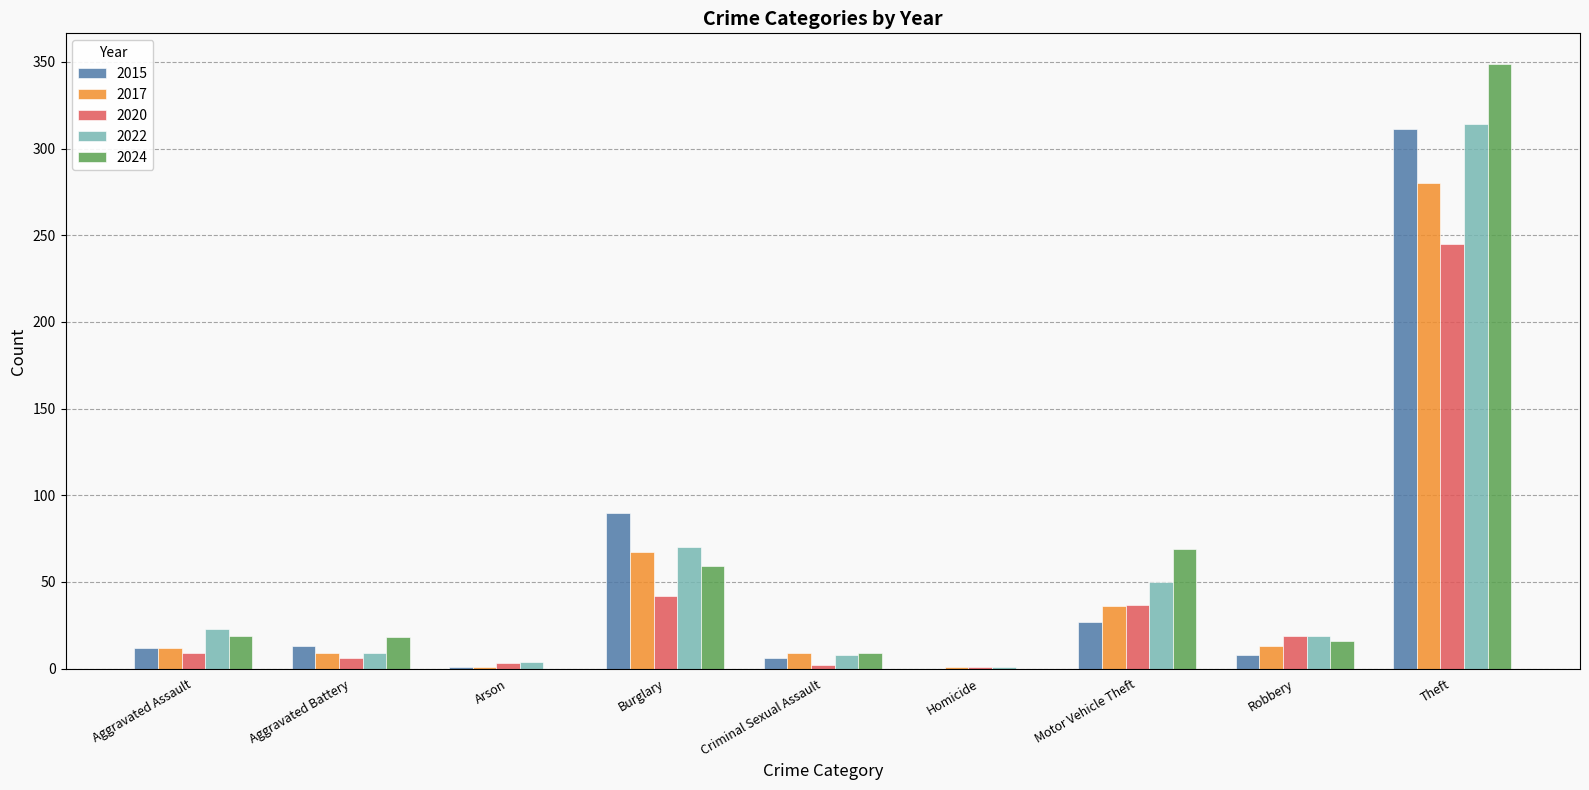

What is the greatest value displayed?

349